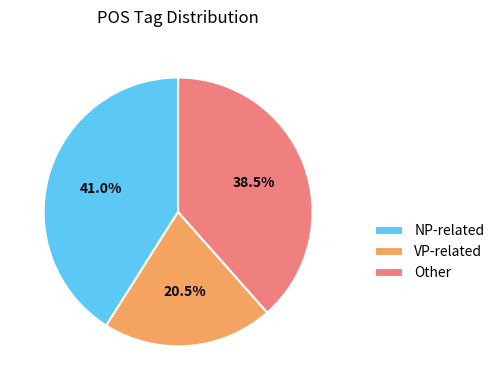

Which has a higher value, NP-related or VP-related?

NP-related